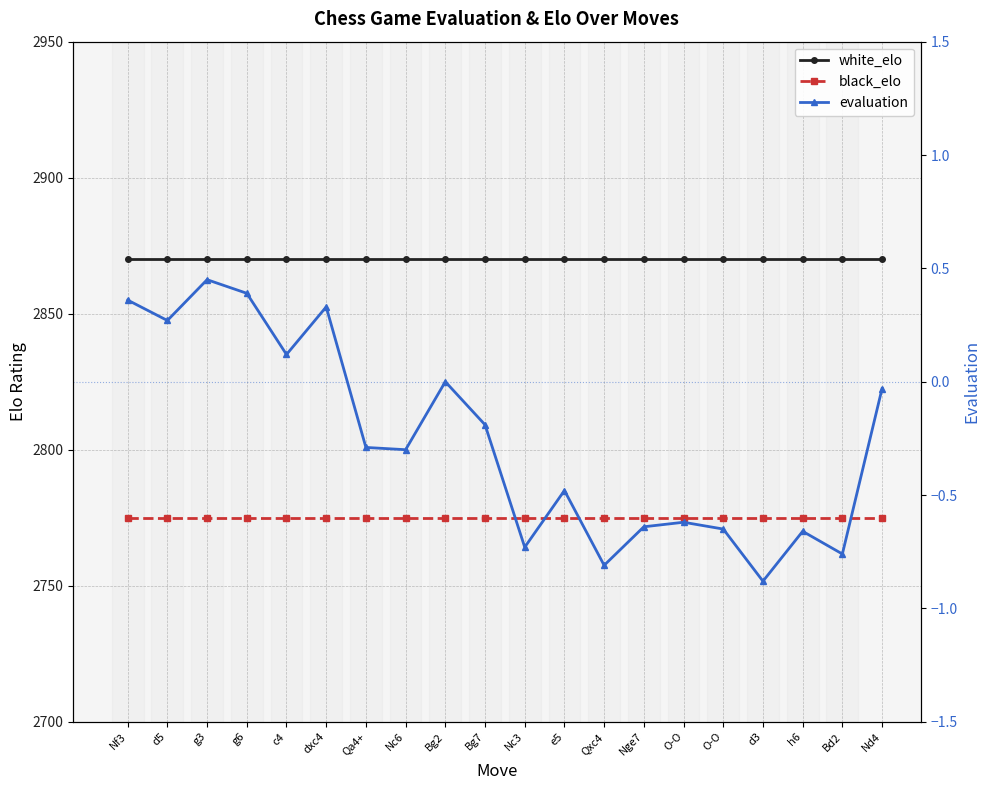

At which category is the sum across all series the highest?

g3